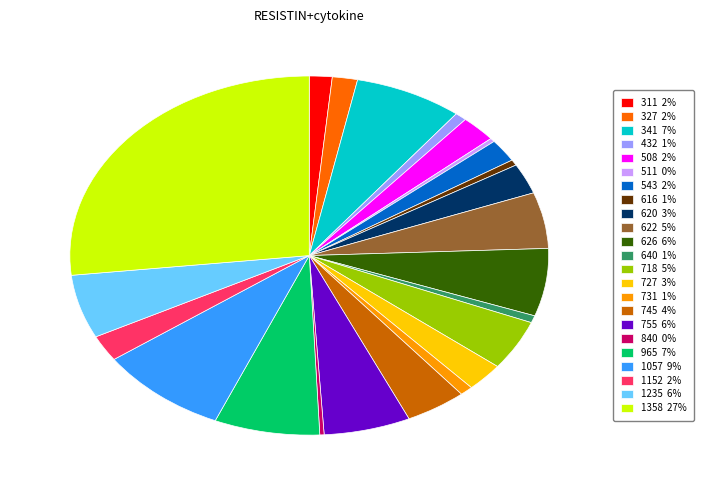

True or false: 620 3% accounts for 17% of the total.

False